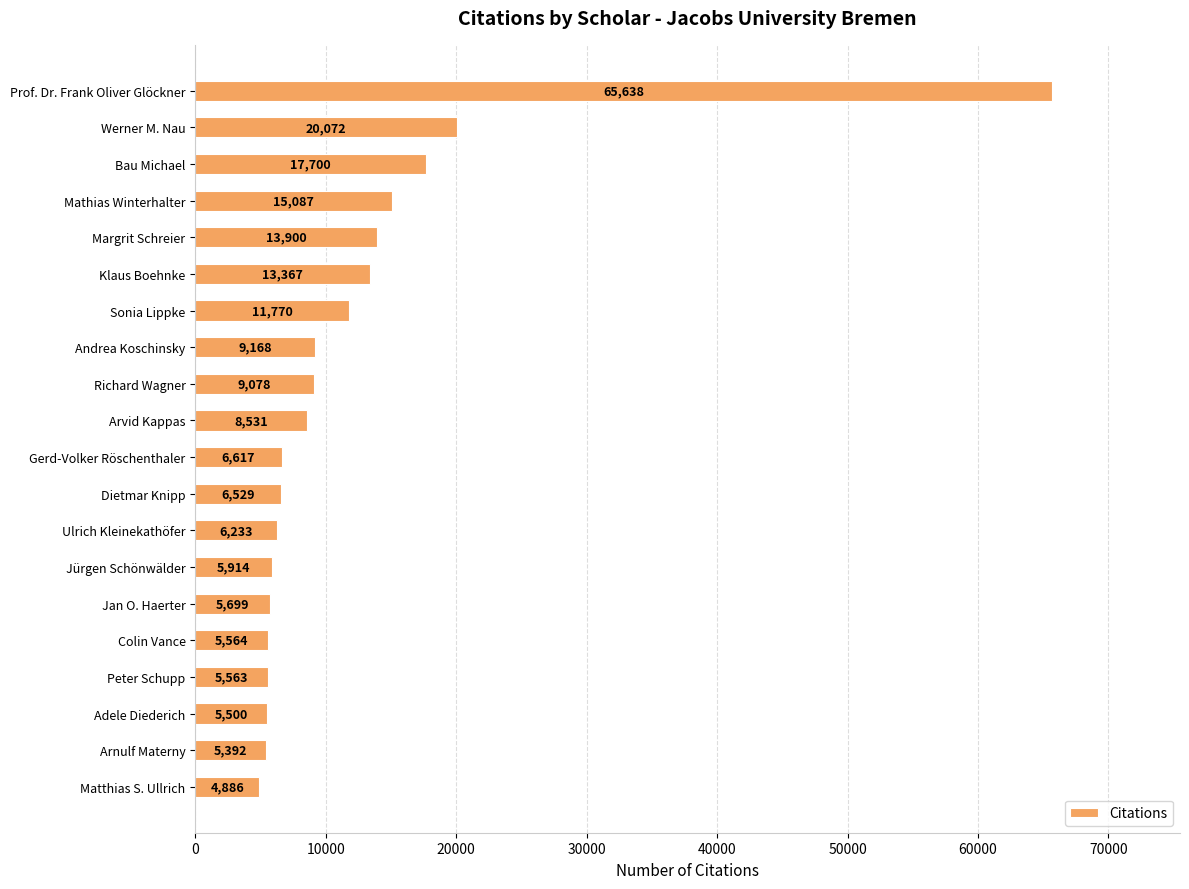

At which label is the value closest to 35262?

Werner M. Nau